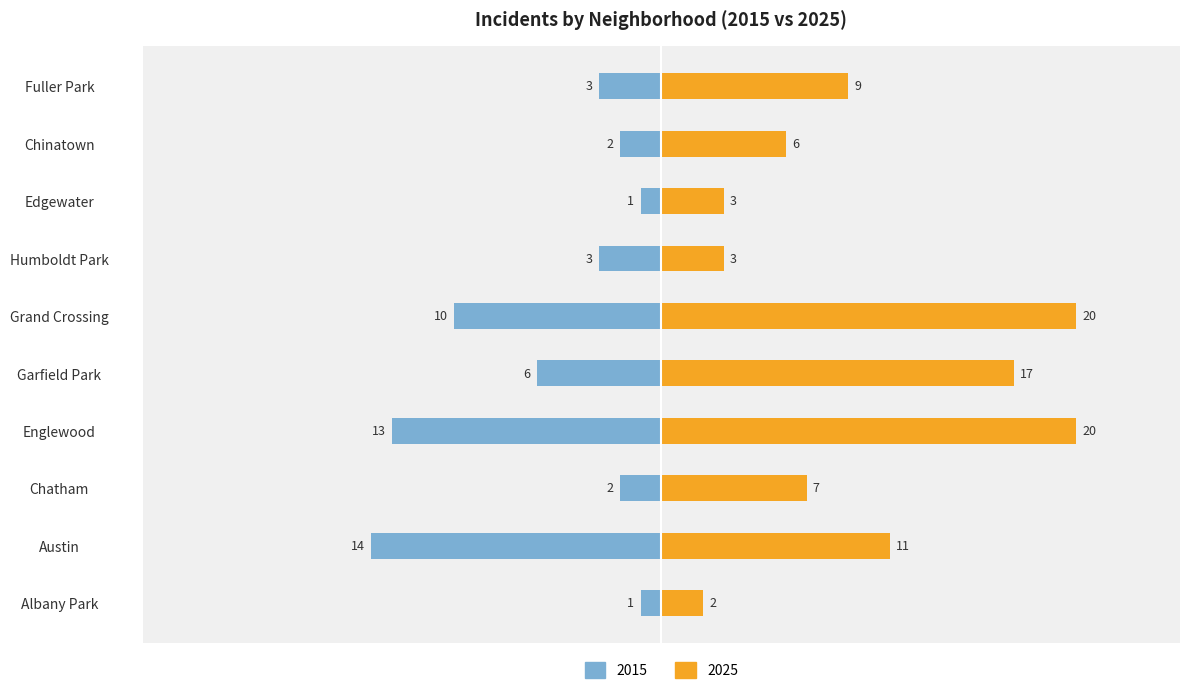

Is the value of 2025 at Fuller Park greater than the value of 2015 at Grand Crossing?

No